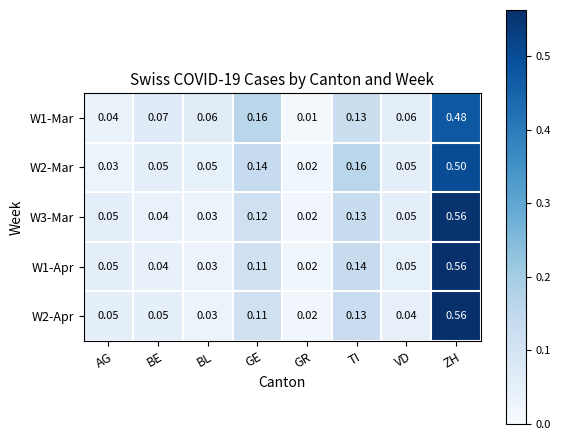

Which series has the largest total across all categories?

W1-Mar